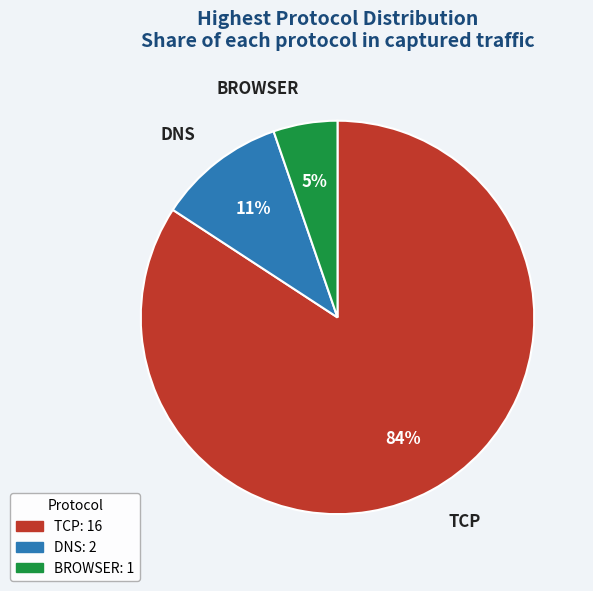

What is the majority slice?

TCP